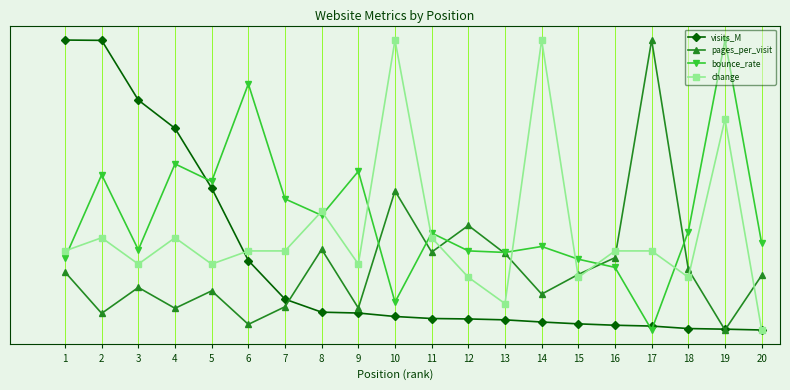

What are all the series names shown in the legend?

visits_M, pages_per_visit, bounce_rate, change